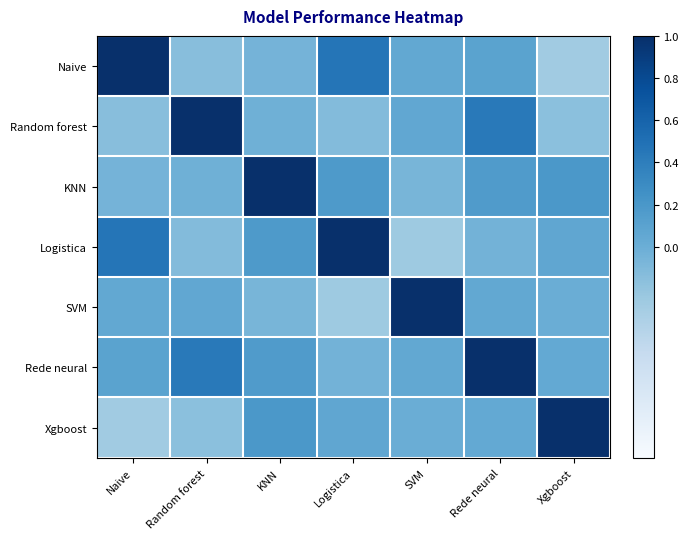

At which category is the sum across all series the highest?

Rede neural